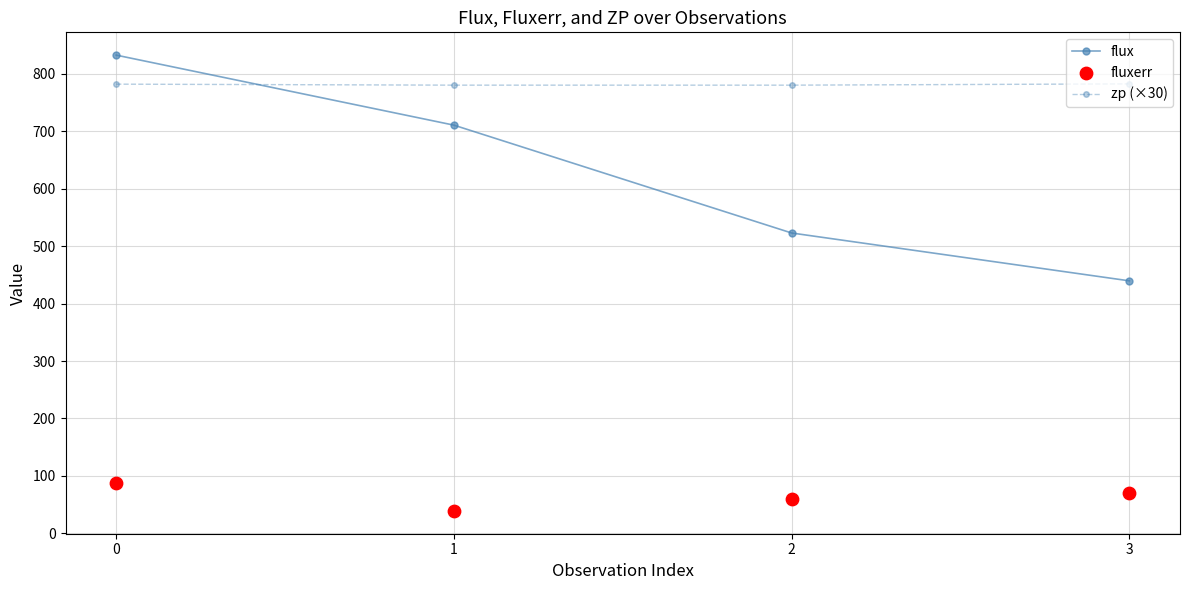

Which series contains the lowest Y value?

fluxerr